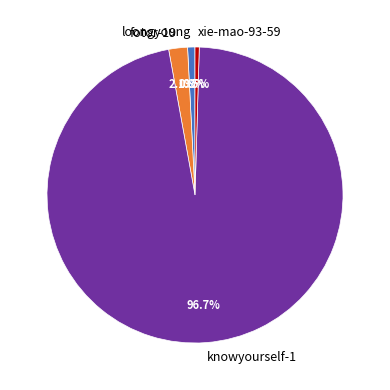

How many segments does this pie chart have?

4